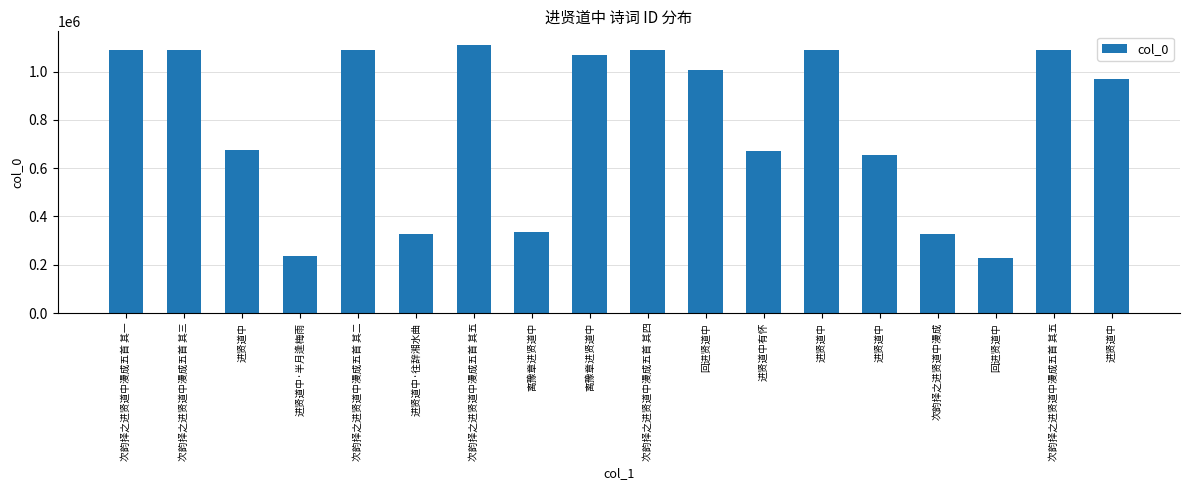

What is the average value?

785250